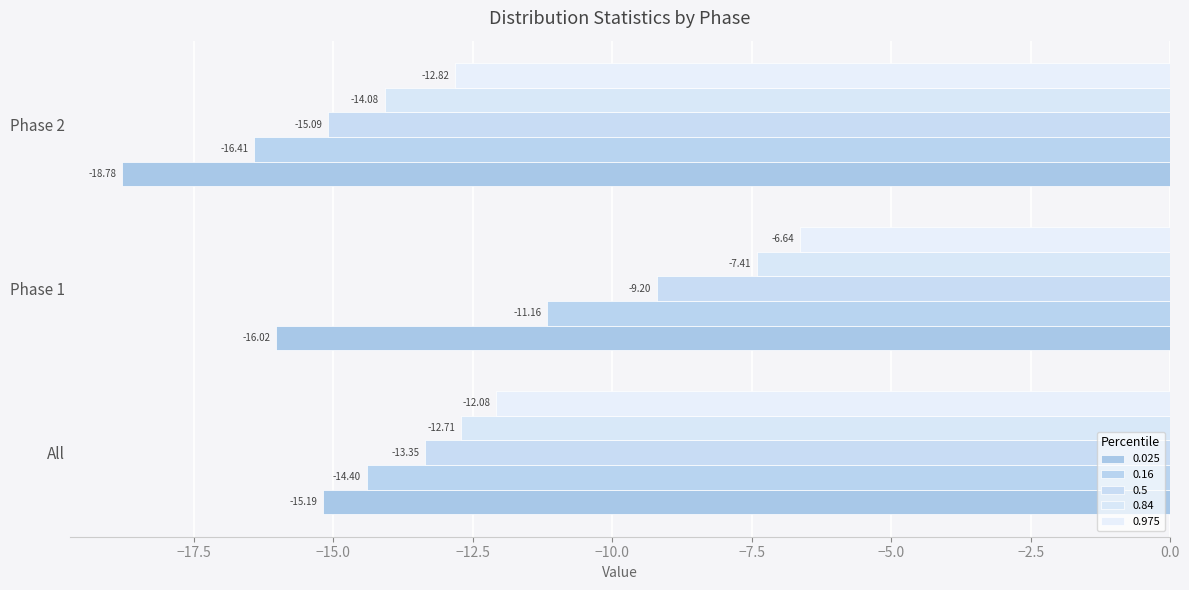

Is the value of 0.975 at Phase 2 greater than the value of 0.5 at Phase 1?

No